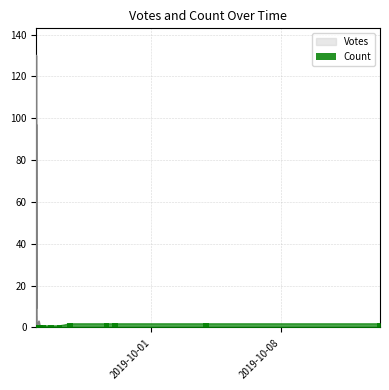

What is the average value?

1